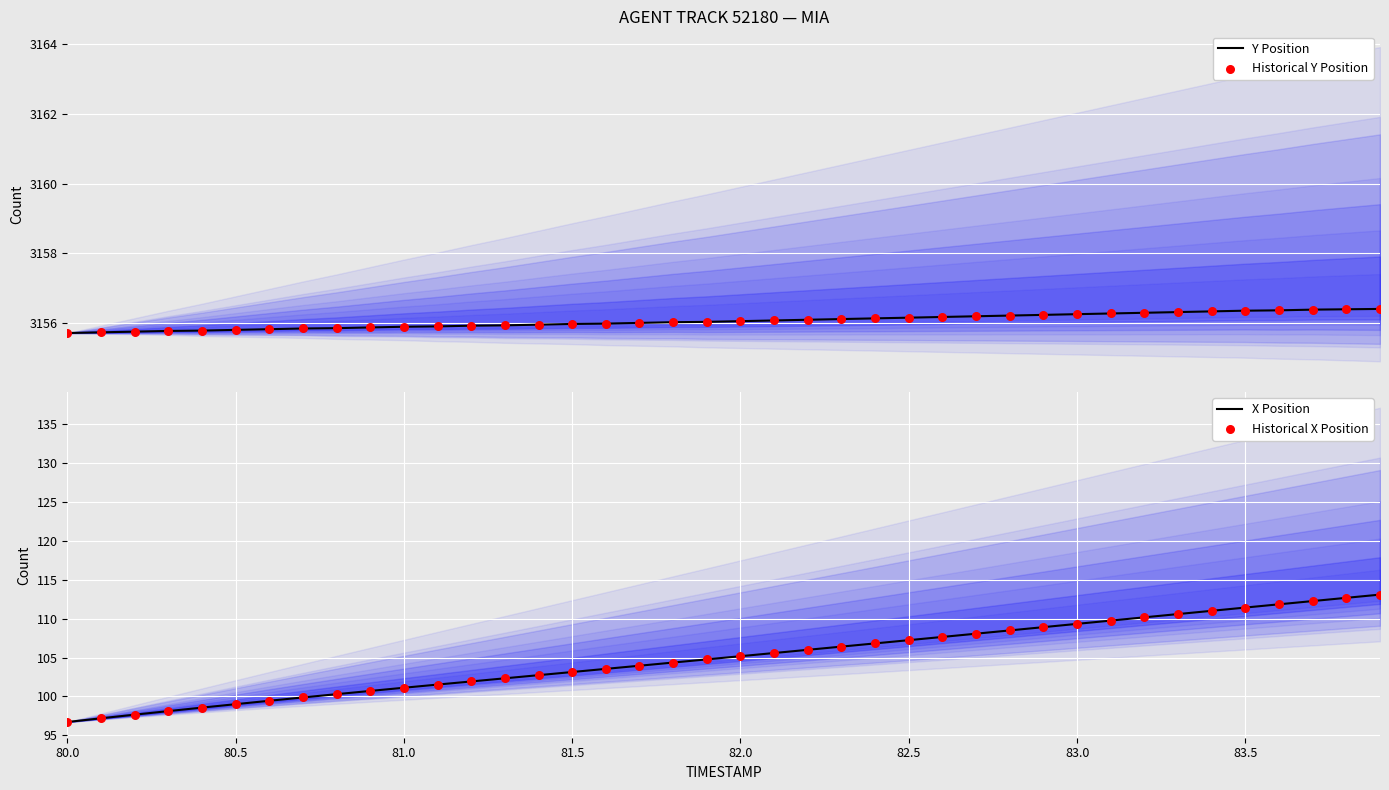

At how many categories does at least one series exceed 2205?

40